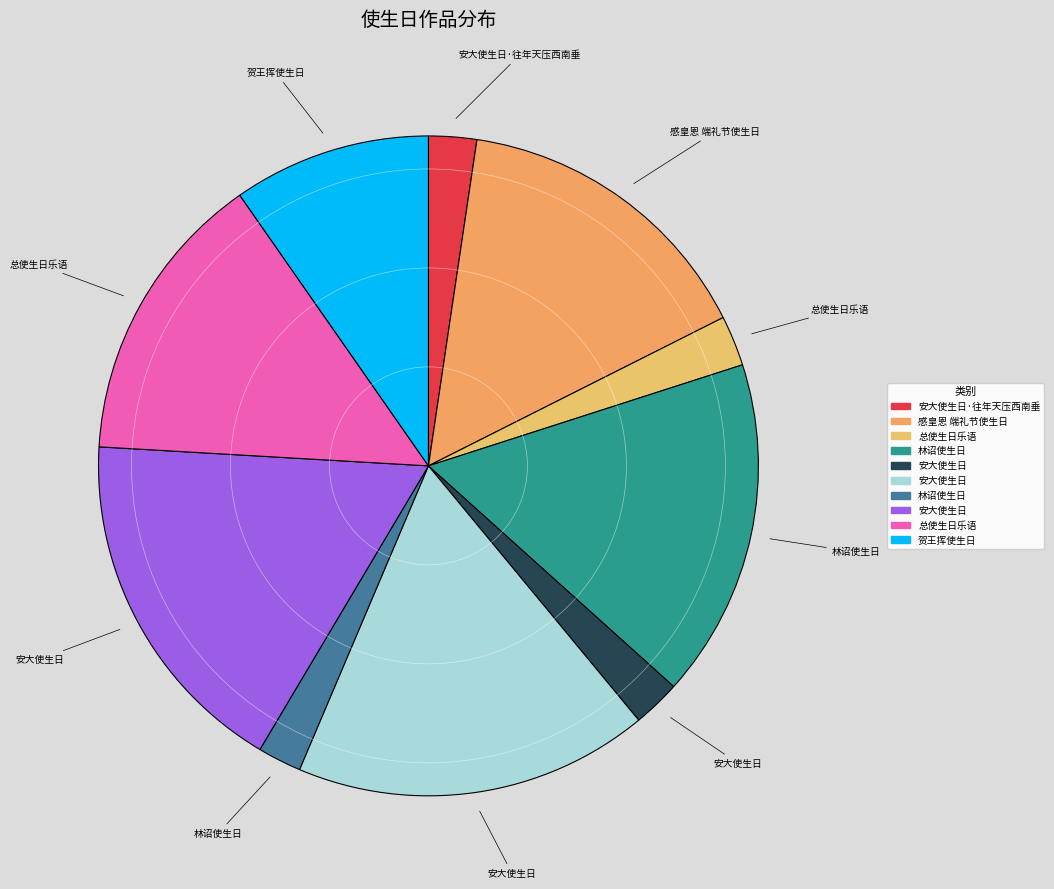

How many segments does this pie chart have?

10